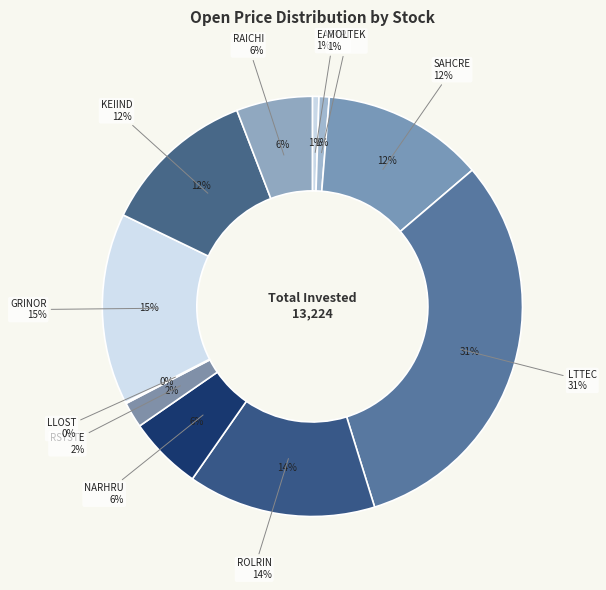

To the nearest percent, what is the combined percentage of MOLTEK and RAICHI?

7%